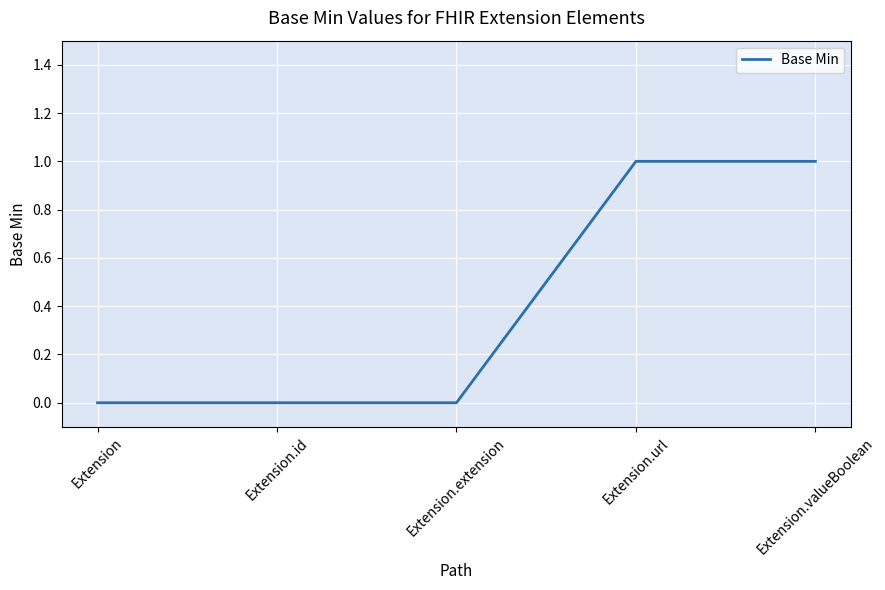

What is the change in value from Extension to Extension.url?

+1